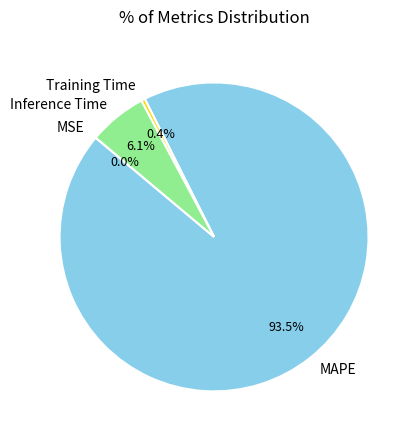

Which slice is the largest?

MAPE